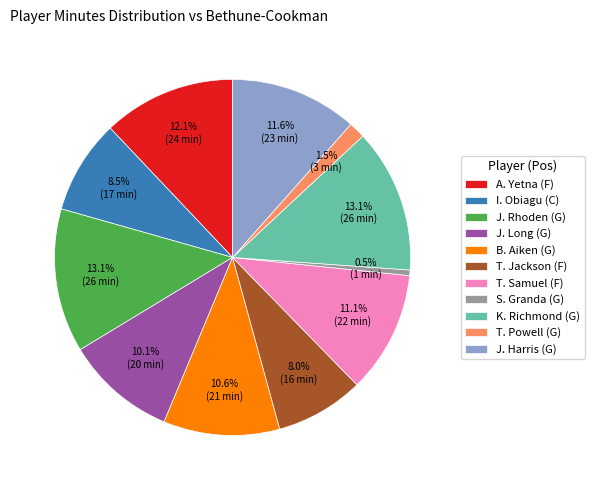

The T. Samuel (F) slice represents 3% of the pie. True or false?

False